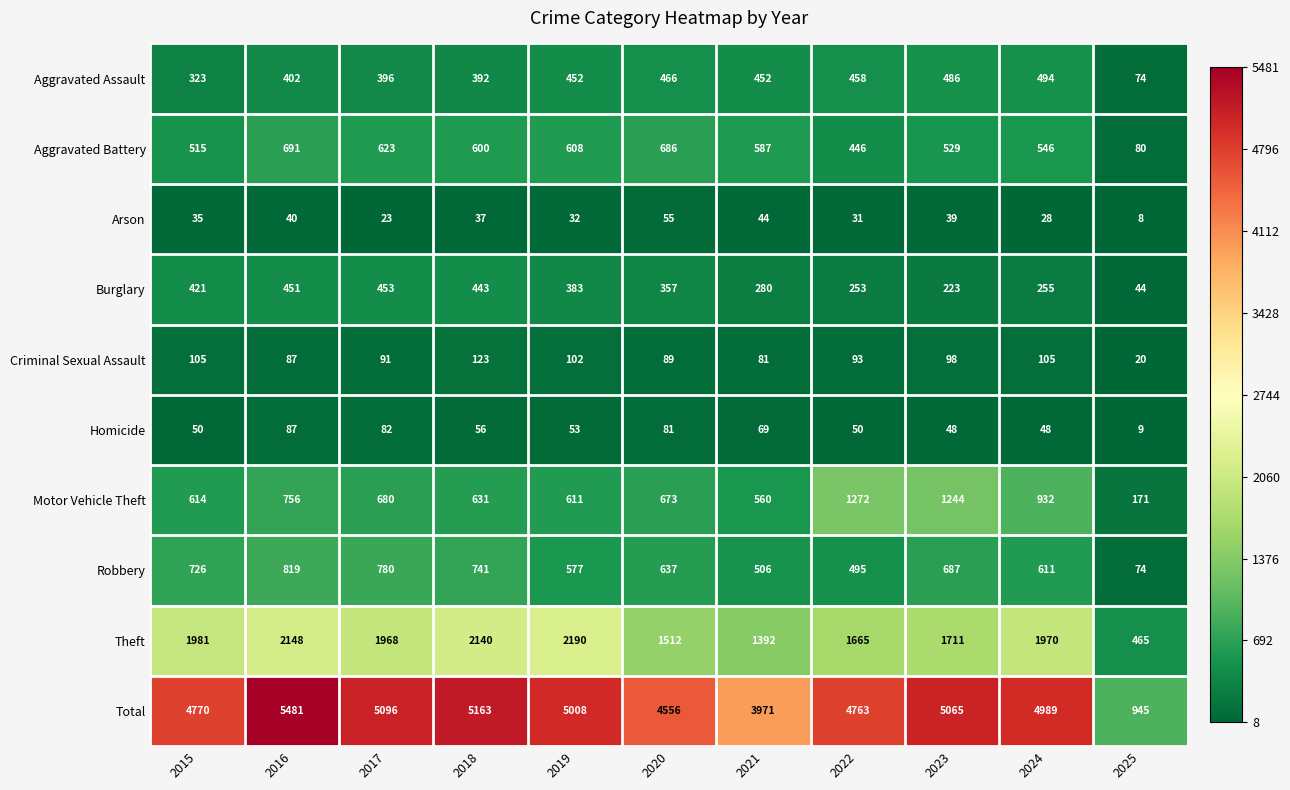

What is the difference between the second highest and second lowest values in the Total series?

1192